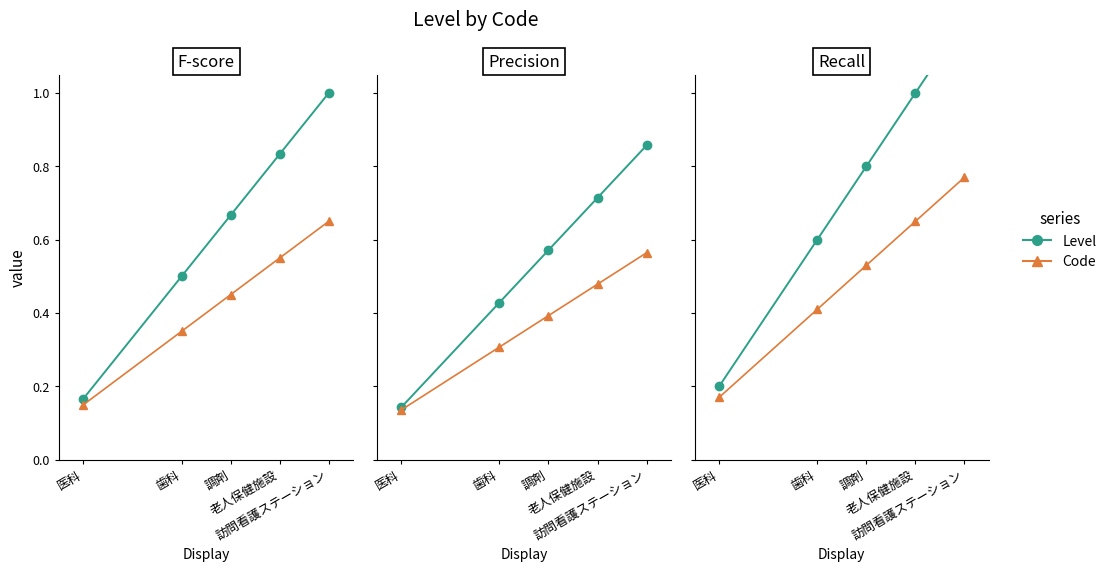

Read the Recall value at 調剤.

0.8